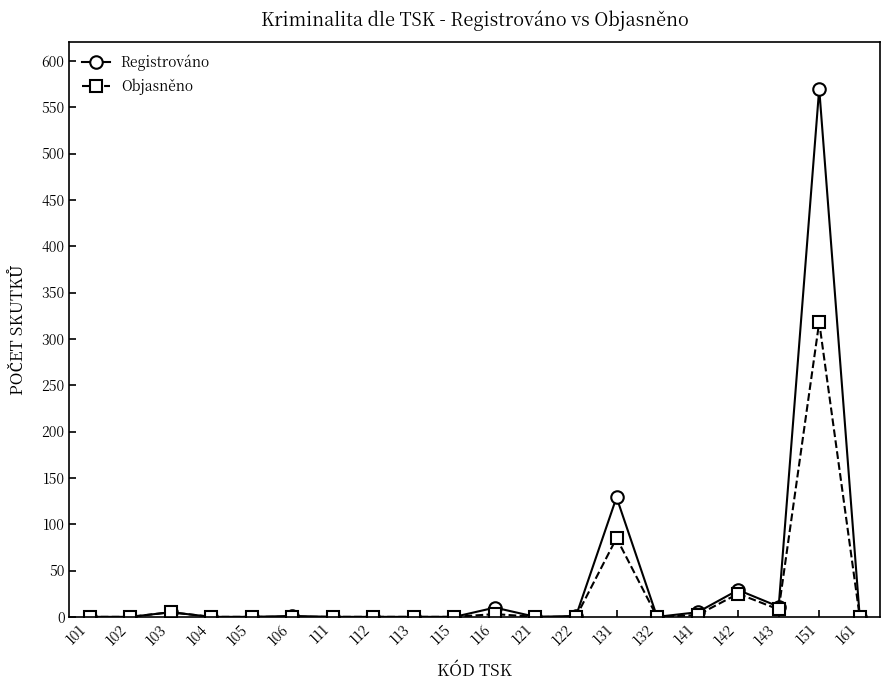

Rank the series by their maximum value, from highest to lowest.

Registrováno, Objasněno